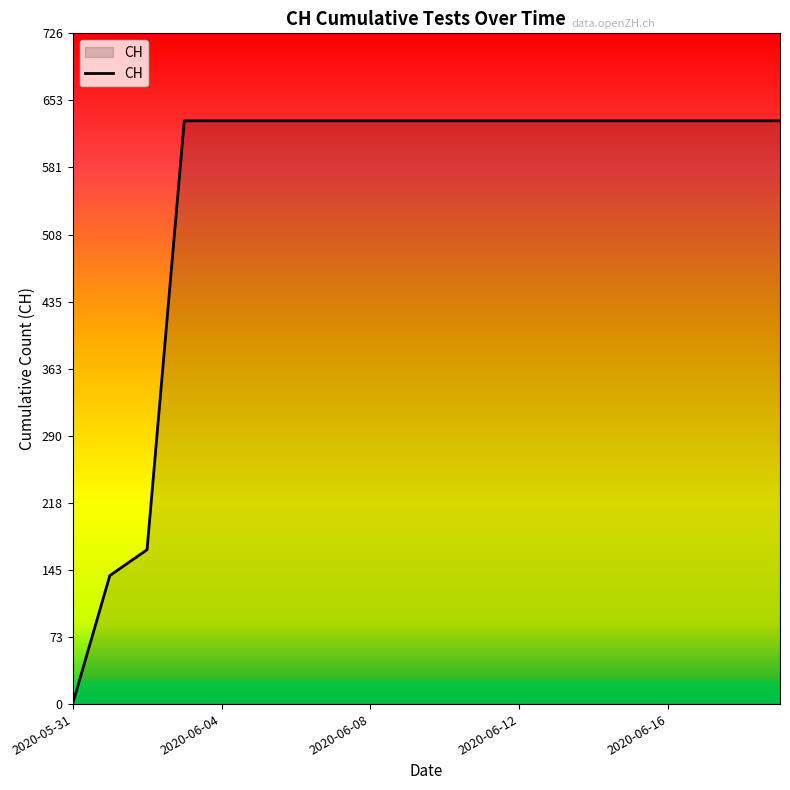

What is the difference between the maximum and minimum values?

631